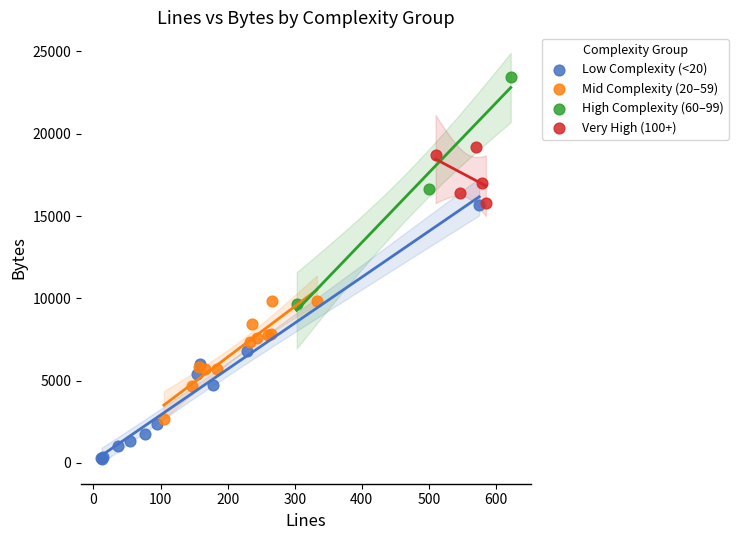

Which series contains the lowest Y value?

Low Complexity (<20)